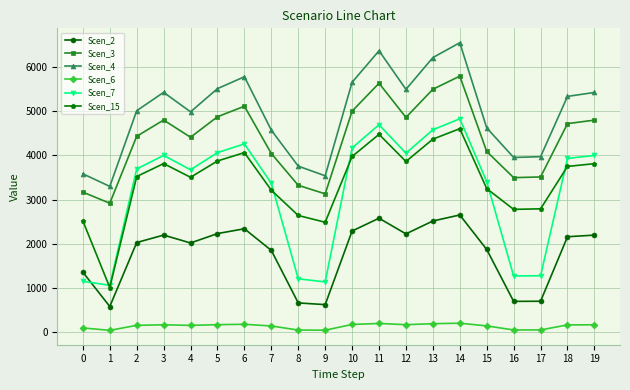

True or false: Scen_4 has more than 2 points higher than both neighbors.

True